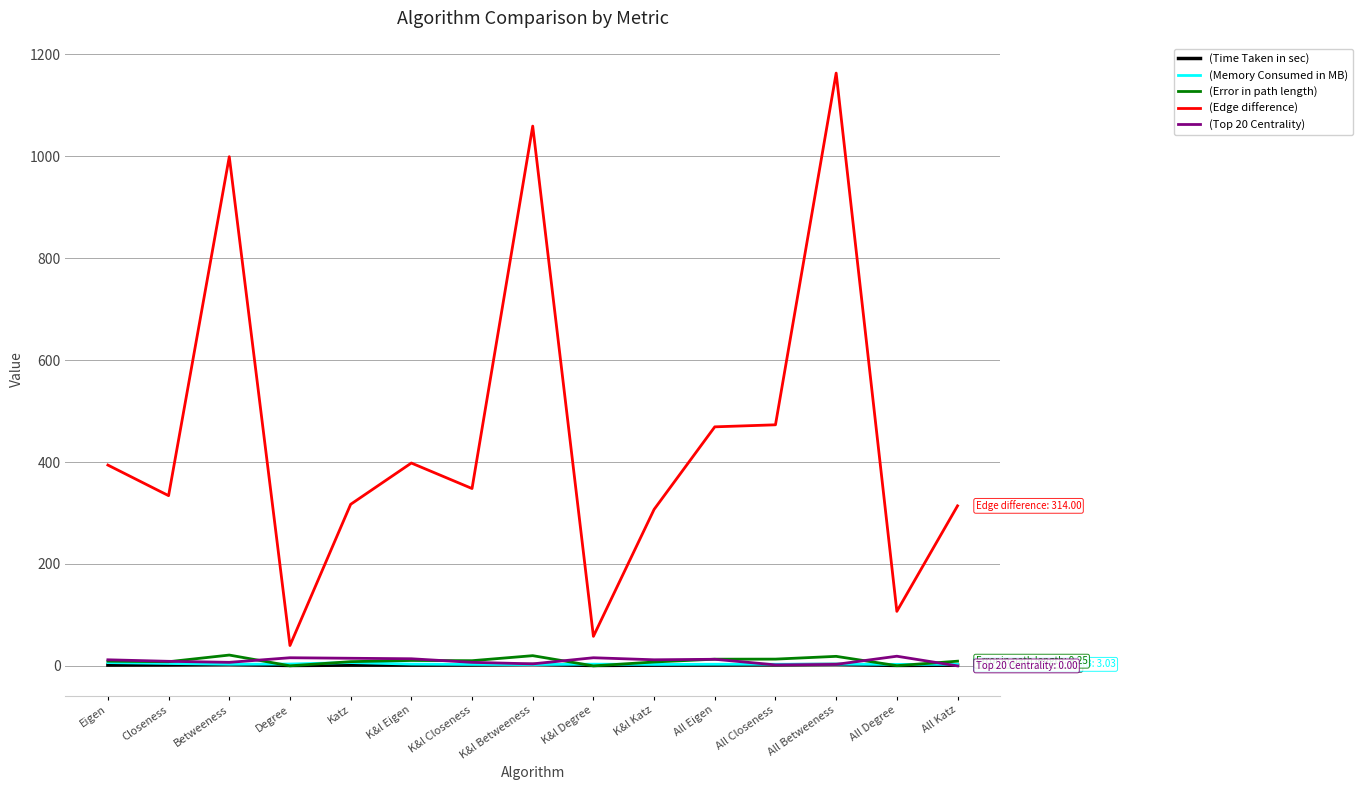

Which series has the largest range (max minus min)?

(Edge difference)